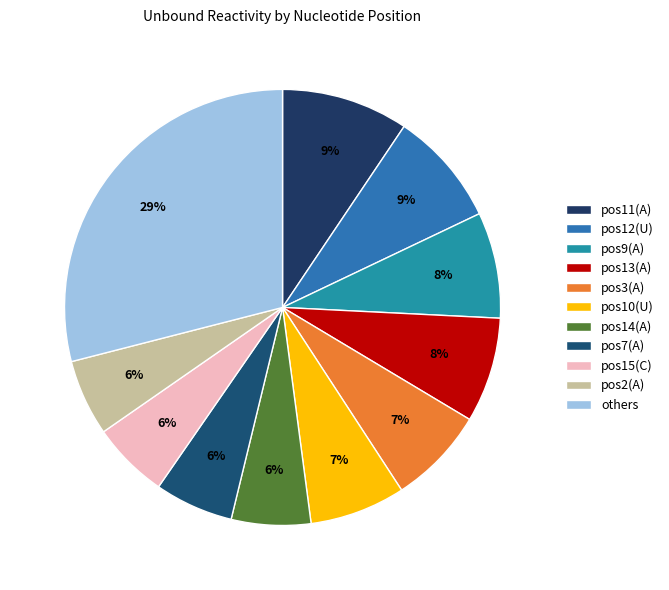

How many slices are in this pie chart?

11